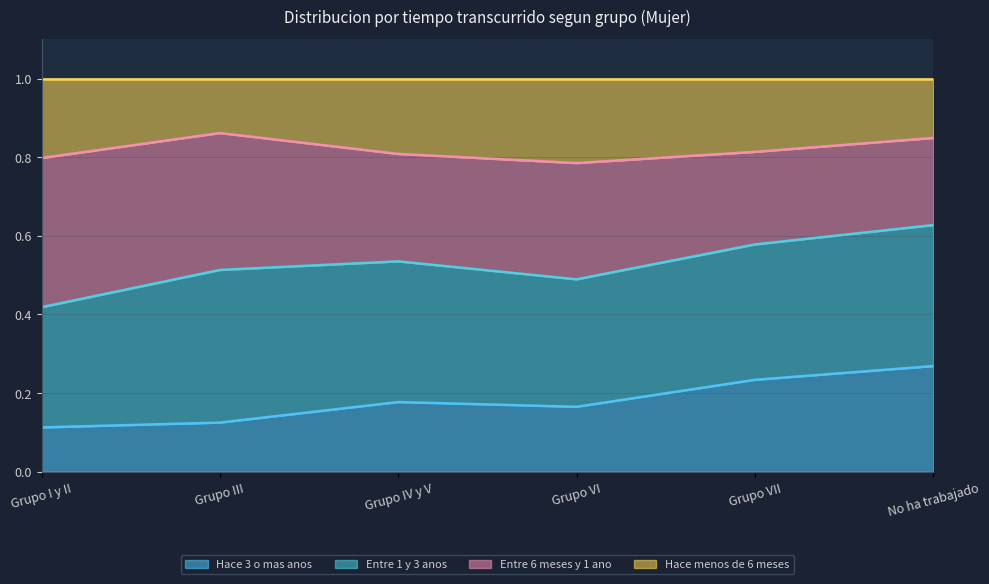

Which series has the widest spread of values?

Hace 3 o mas anos